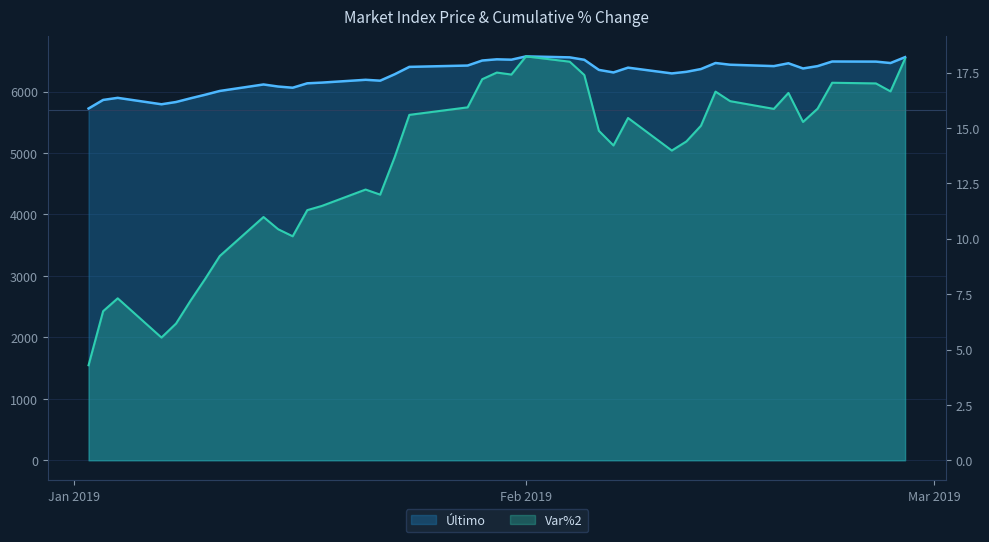

What position from the left is 2019-02-12?

29